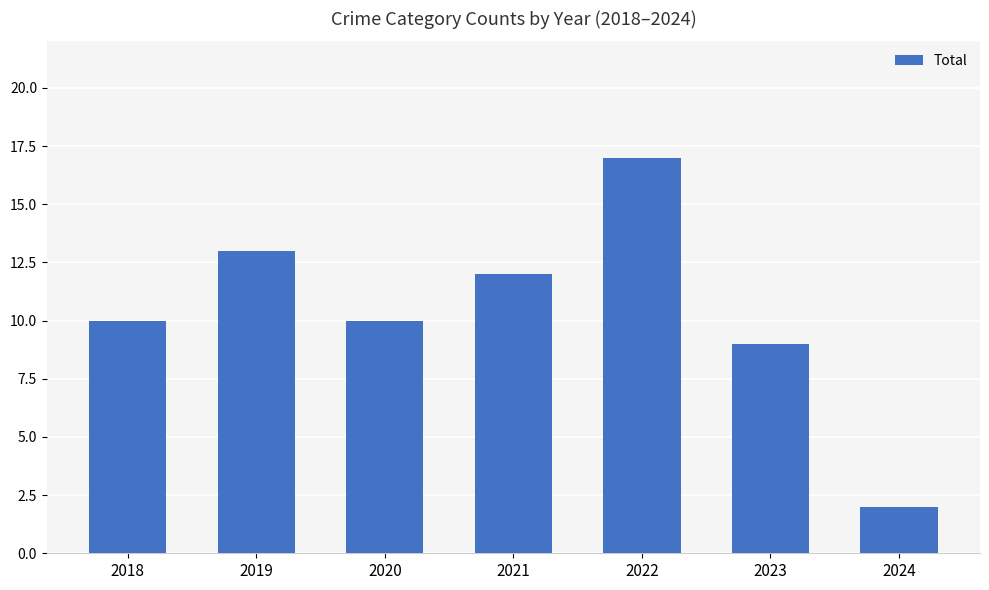

What is the sum of all values?

73